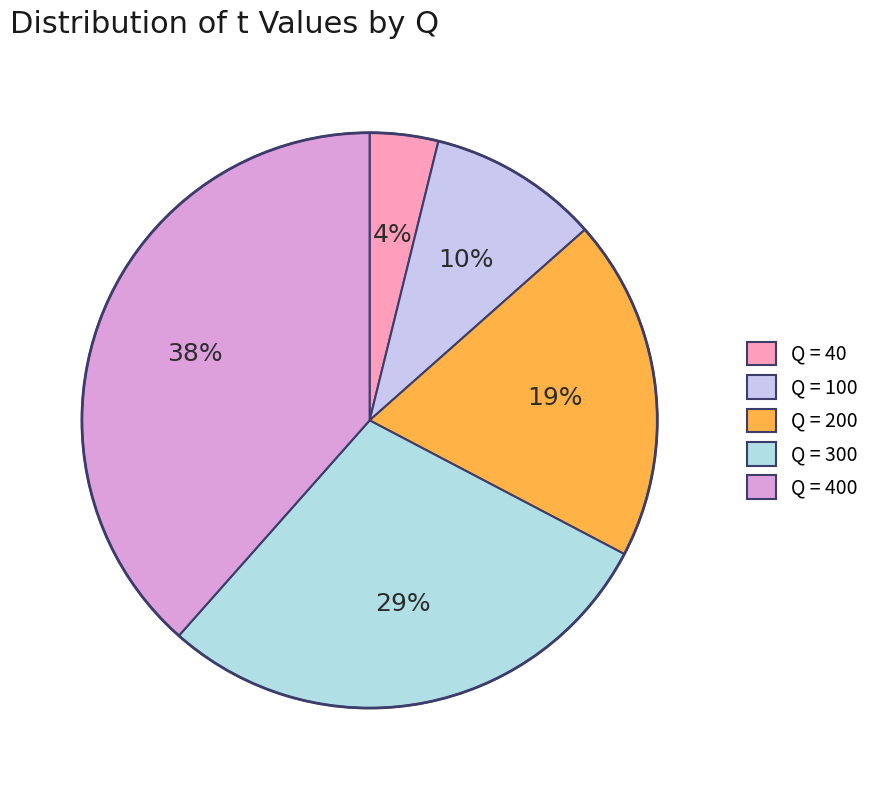

How many segments does this pie chart have?

5